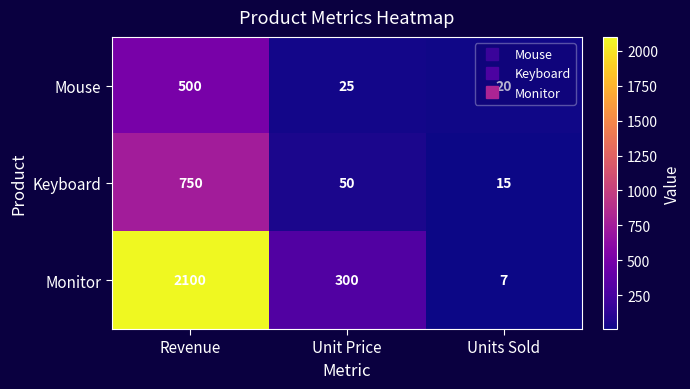

The value of Monitor at Revenue is 2100. True or false?

True